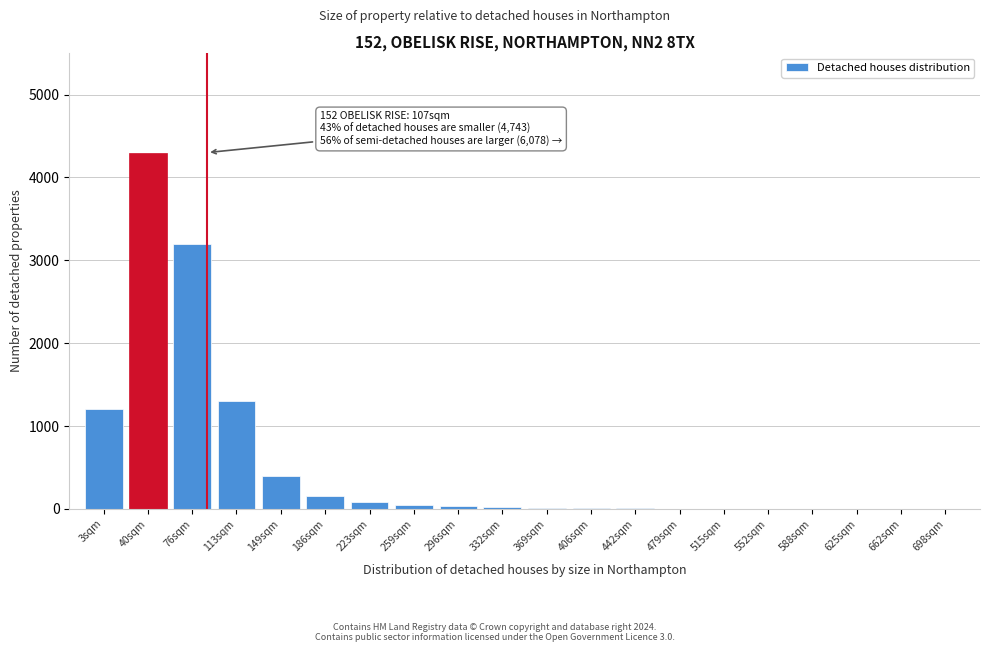

What is the maximum value shown in the chart?

4300